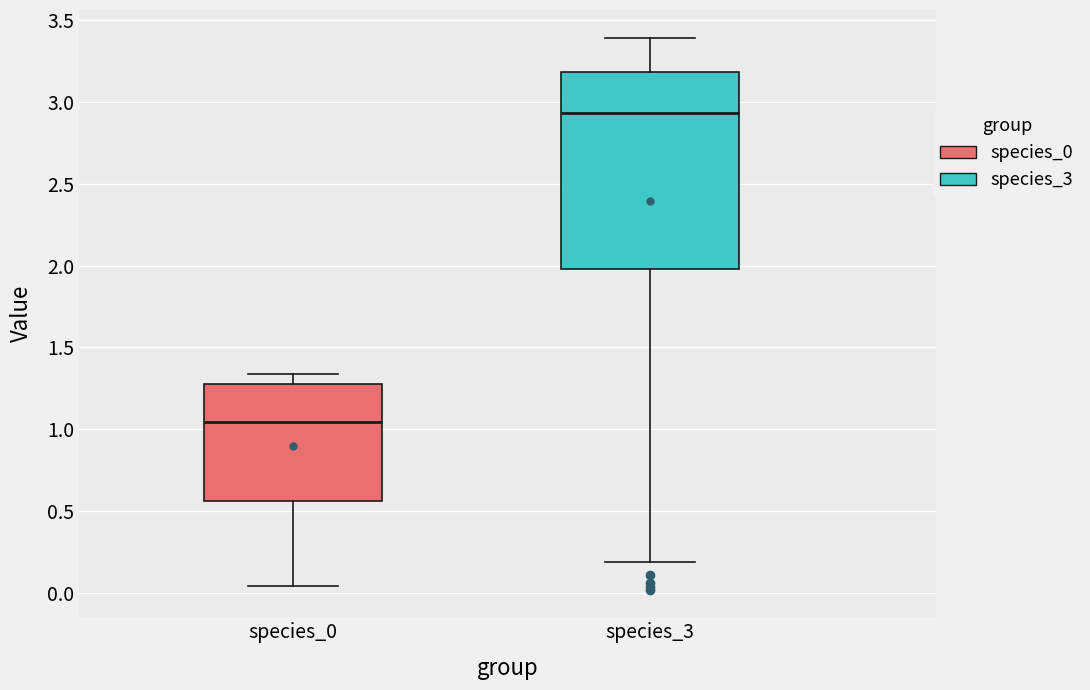

Reading left to right, transcribe this box plot: for each box, give where its median line is, the range the box spans, and where its two whiskers end, as read against the y-axis. The values are not printed on the chart, so give them approximately, as read against the axis.

species_0: median 1.05, box 0.55 to 1.30, whiskers 0.05 to 1.35
species_3: median 2.95, box 2.00 to 3.20, whiskers 0.20 to 3.40